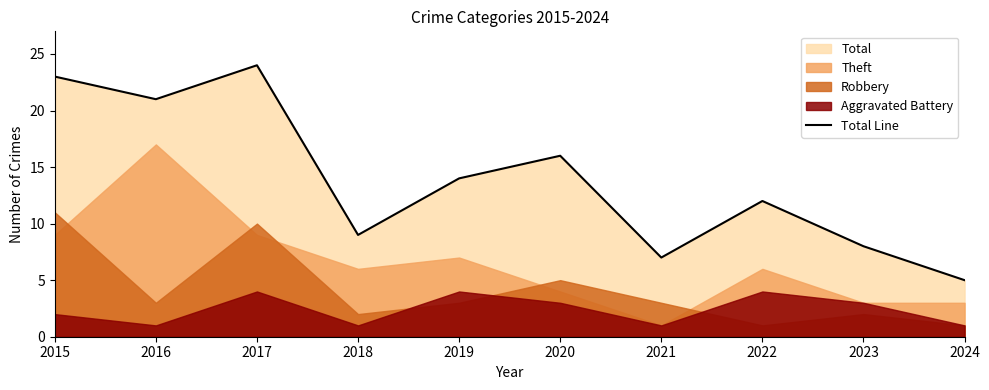

Which has a higher value, 2019 or 2022?

2019